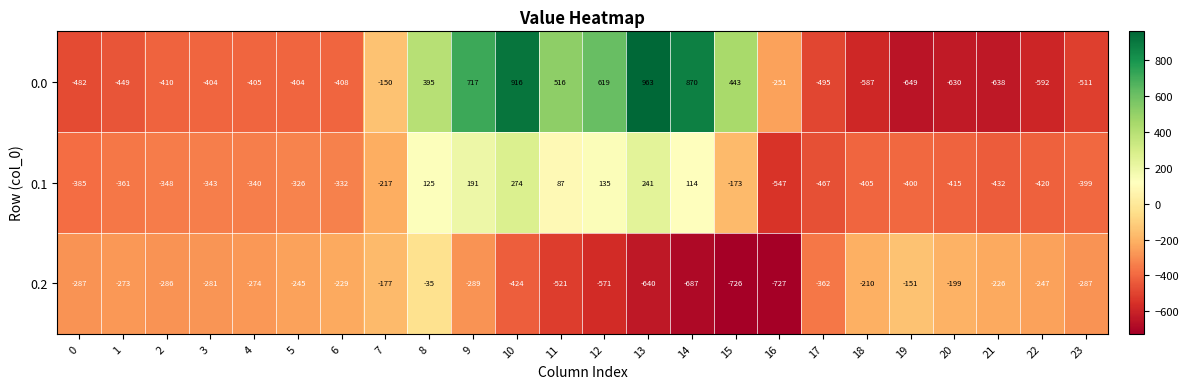

True or false: 0.2 has a value of -638 at 17.

False